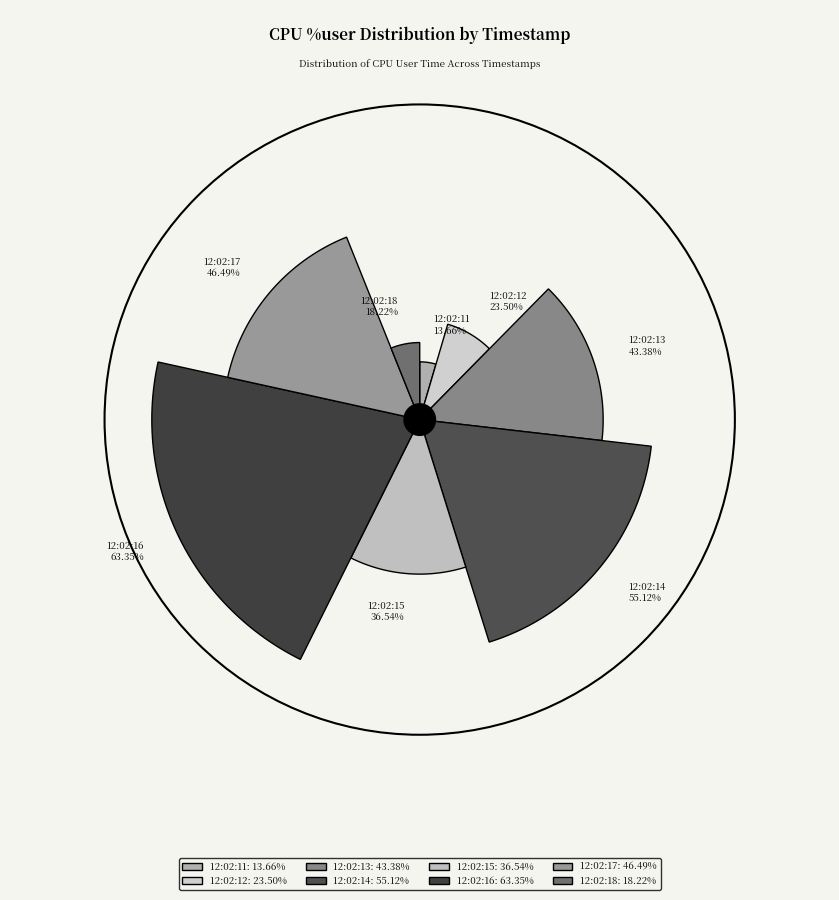

True or false: 12:02:11 accounts for 1% of the total.

False